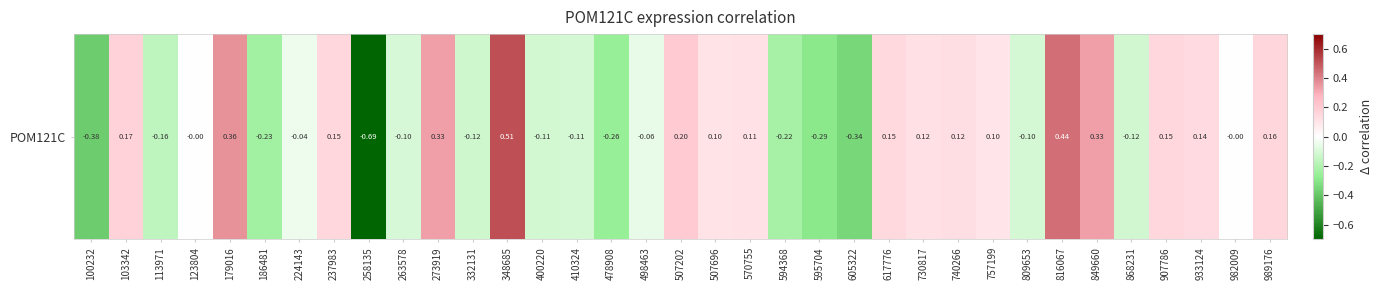

How many values are below zero?

18